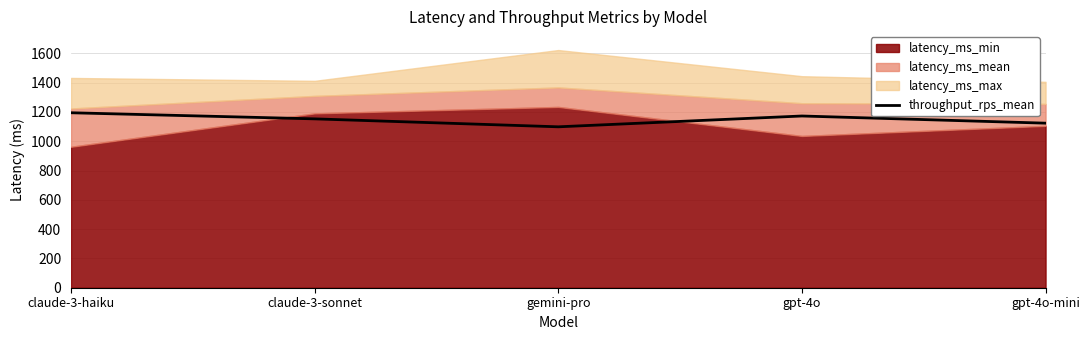

What is the maximum value for throughput_rps_mean?

1194.2